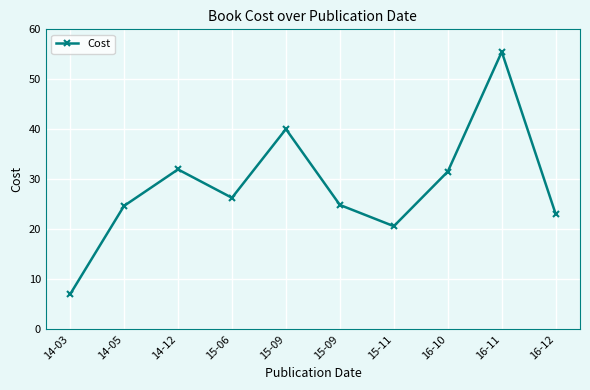

Does the chart have visible grid lines?

Yes